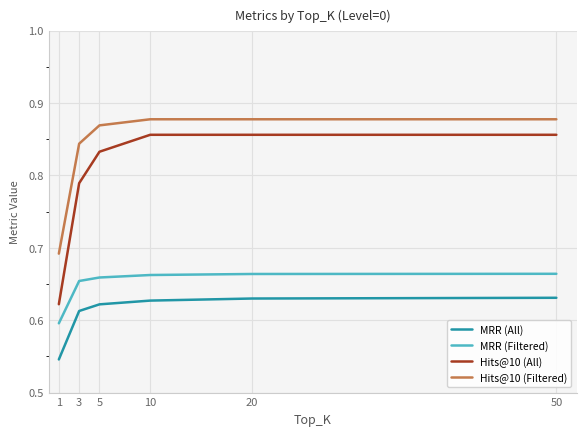

True or false: Hits@10 (All) has a value of 0.5 at 5.

False